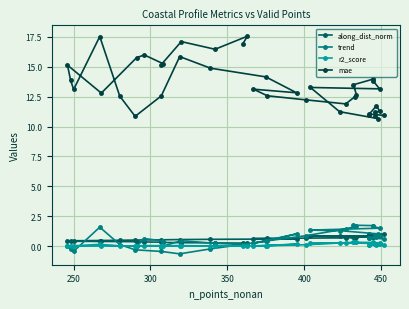

True or false: r2_score and trend intersect in this chart.

True